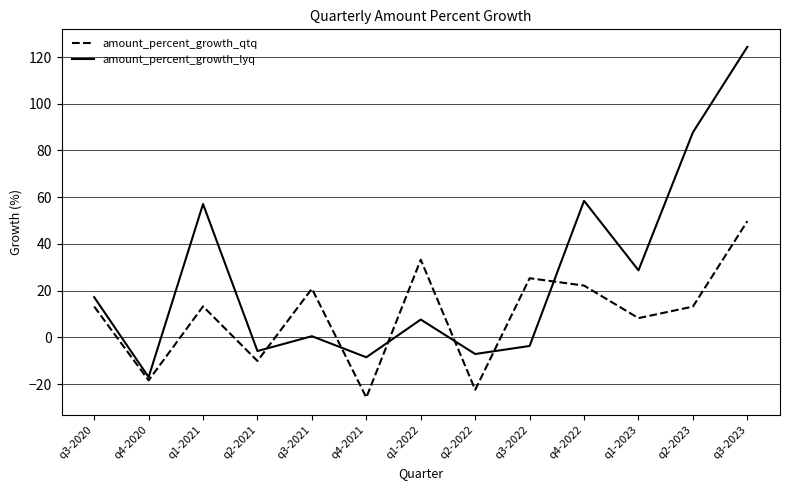

At how many categories does at least one series exceed 81?

2